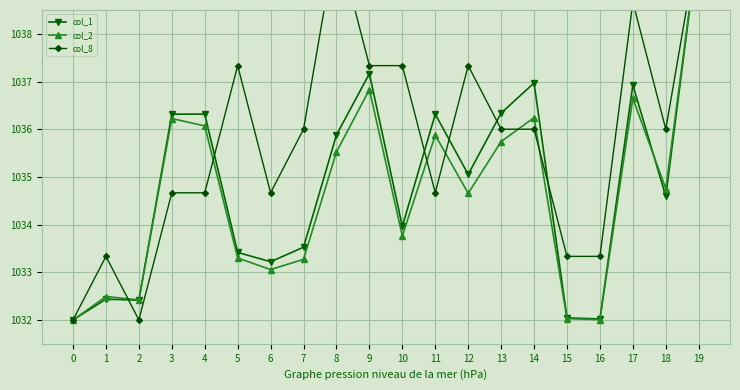

At which category does col_1 reach its first local valley?

2